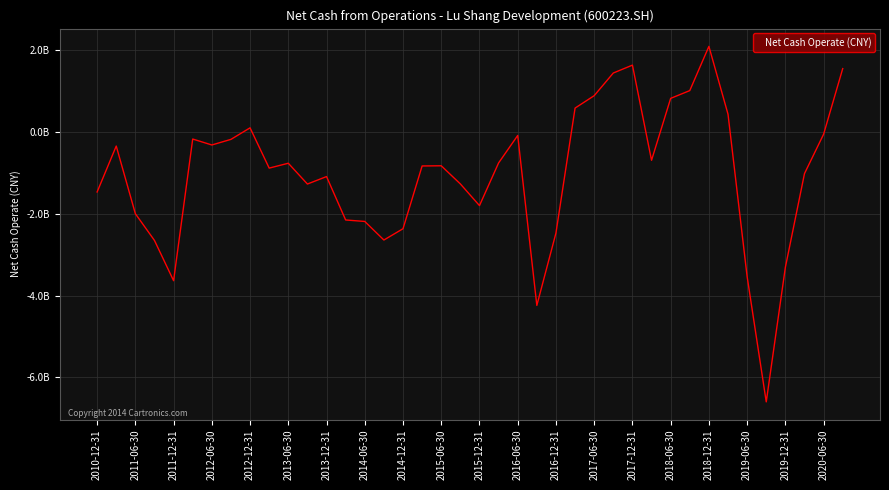

True or false: there are more than 0 points higher than both neighbors.

True